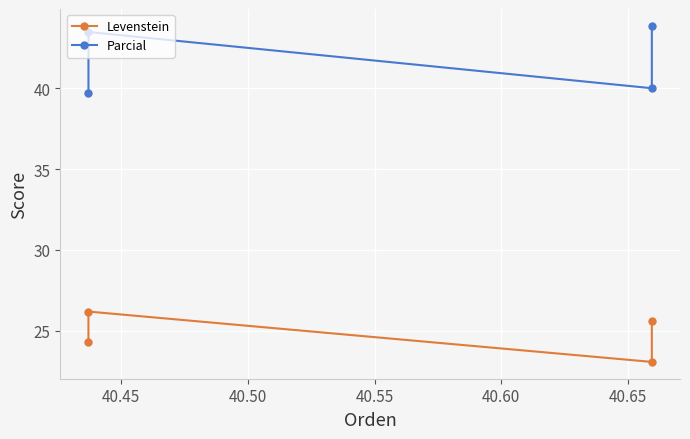

True or false: Levenstein has a value of 26.2 at 40.45.

True